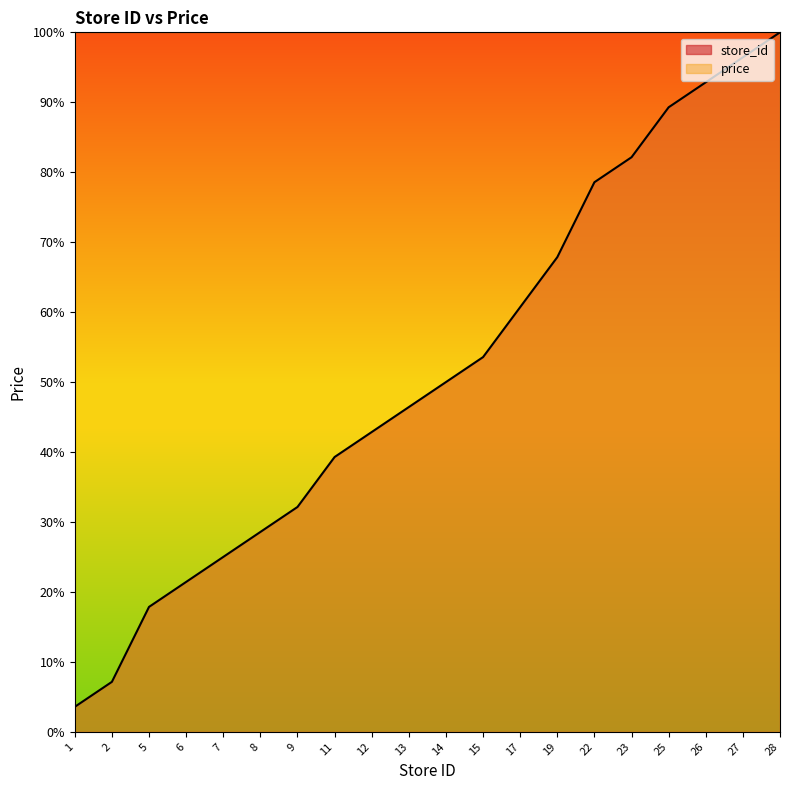

What is the difference between the values at 25 and 5?

71.4